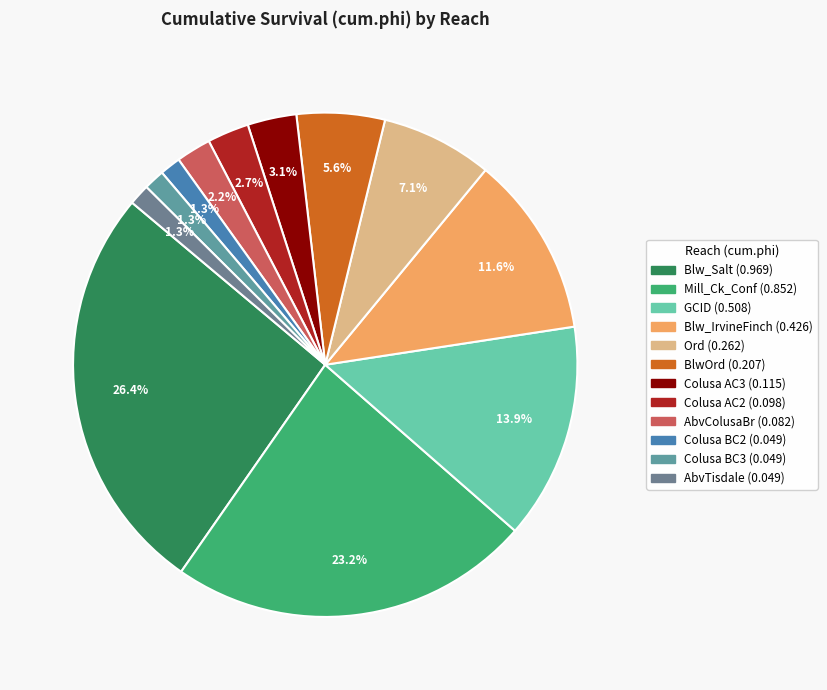

Does any single category account for the majority?

No